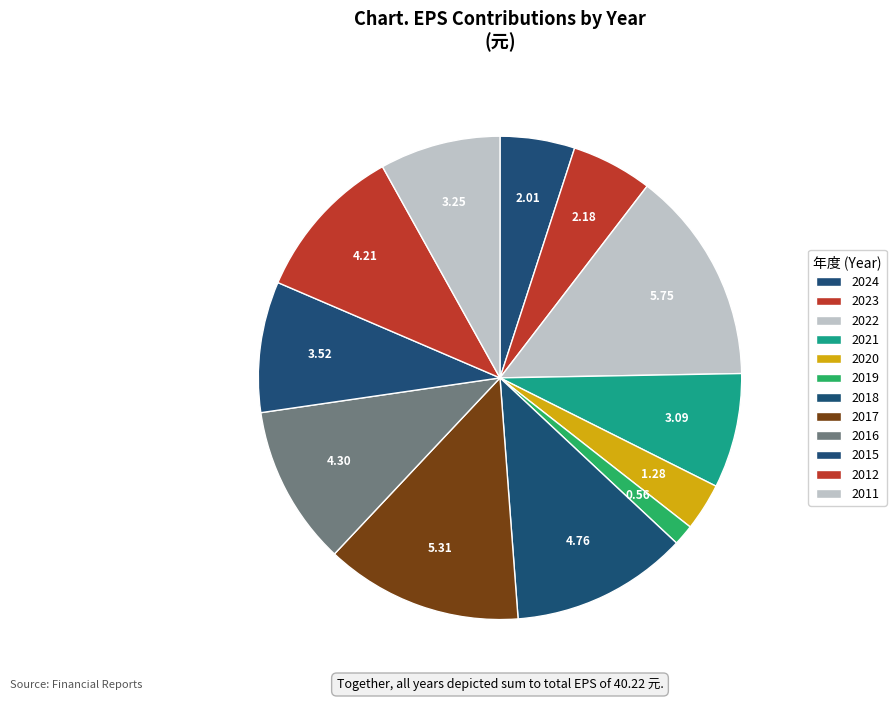

Combined, do 2011 and 2016 account for over 50%?

No